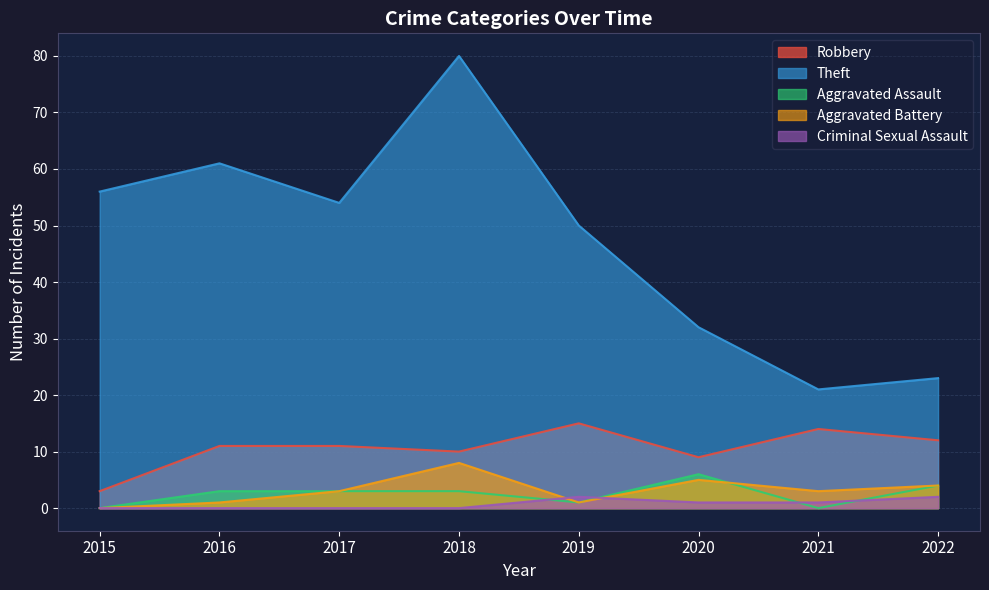

How many lines are shown in the chart?

5